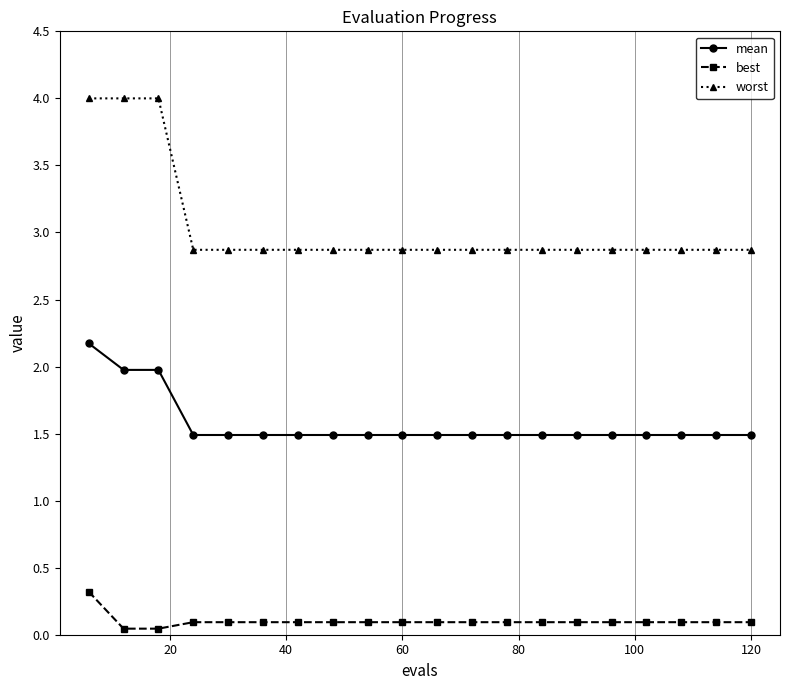

What is the sum of all mean values?

31.4